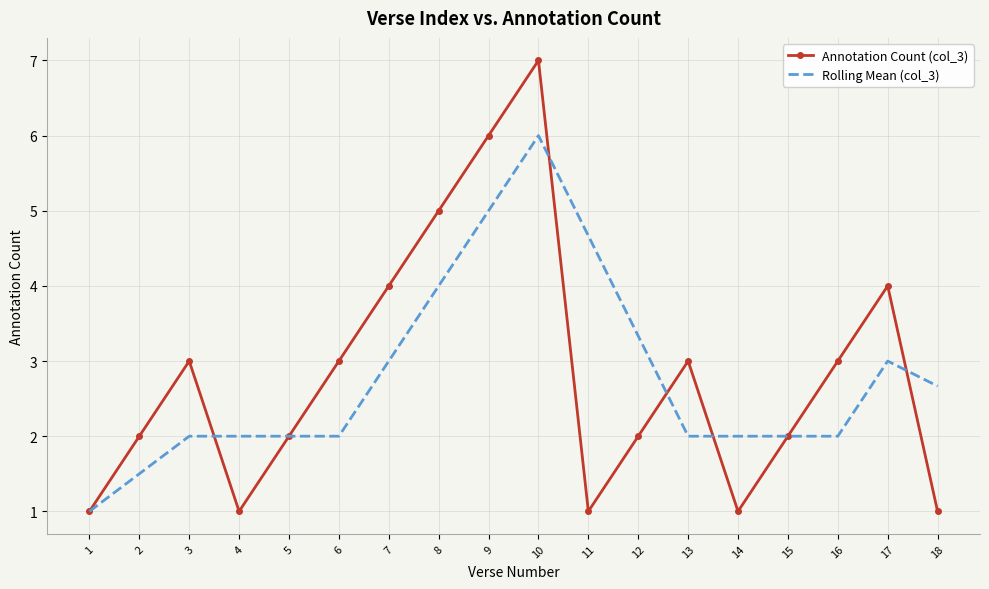

List the series in order of their peak value, highest first.

Annotation Count (col_3), Rolling Mean (col_3)